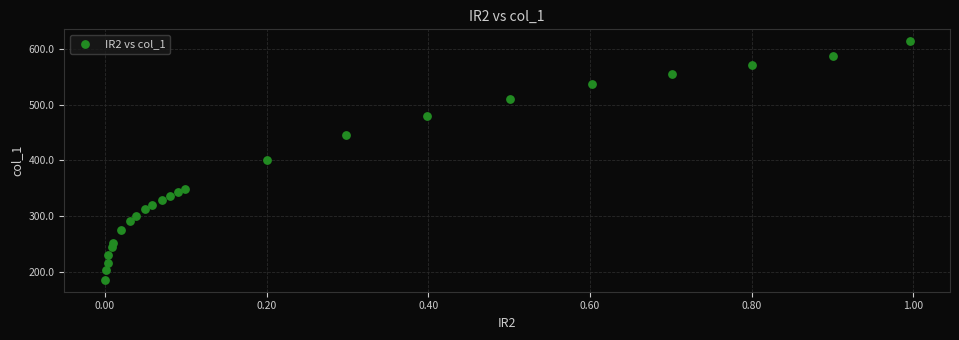

What is the range of Y values (max minus min)?

427.6